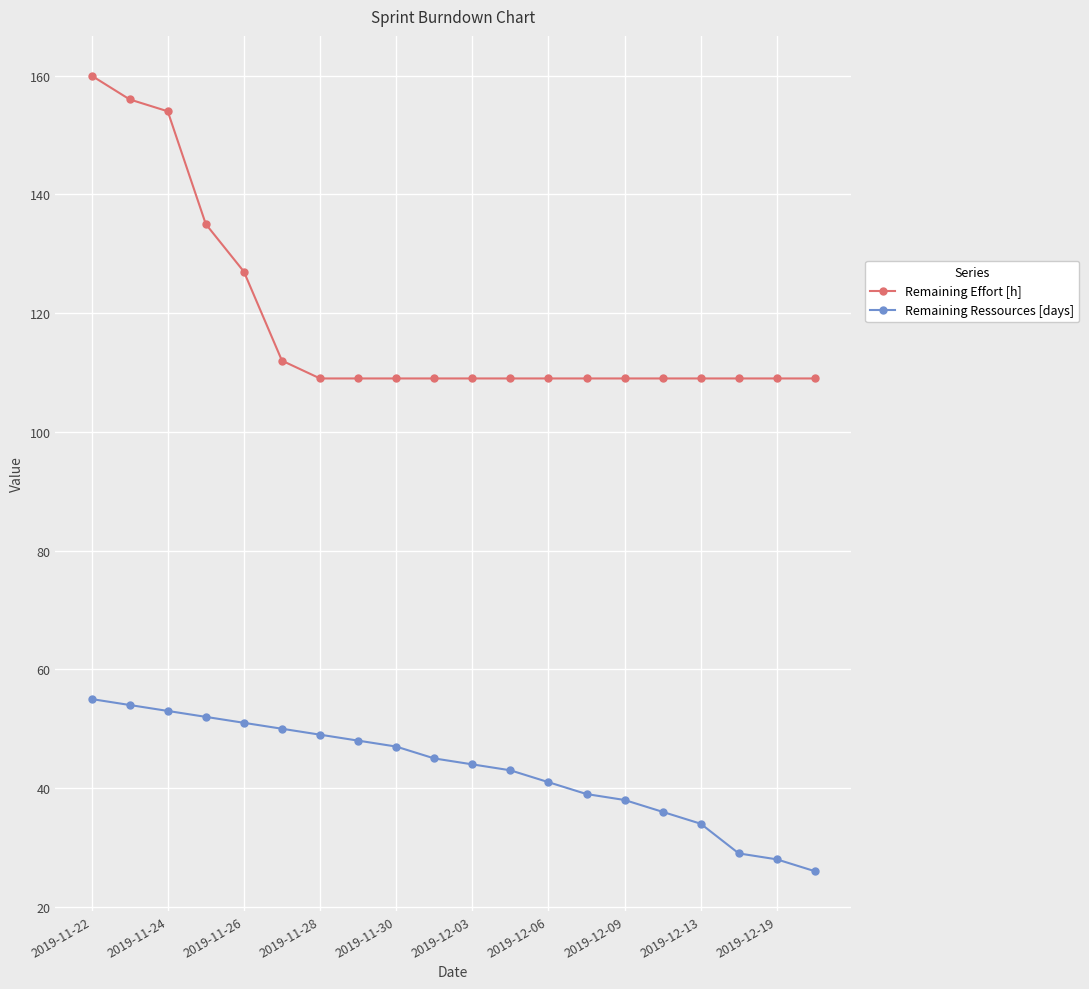

True or false: Remaining Ressources [days] and Remaining Effort [h] cross at least once.

False